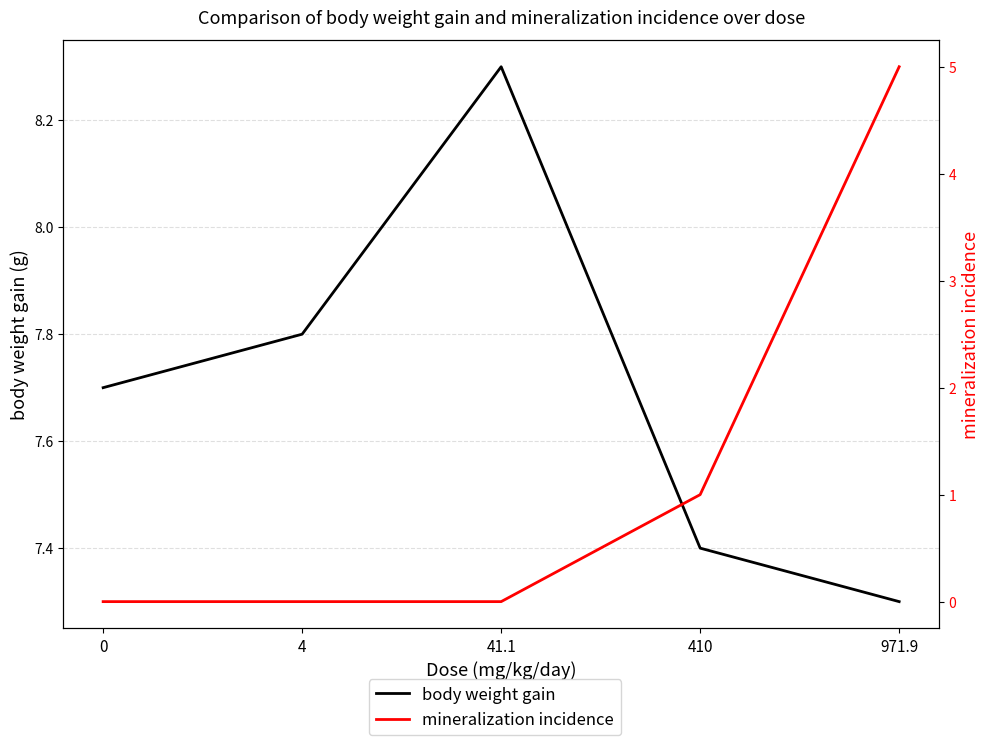

How many categories are shown in the chart?

5